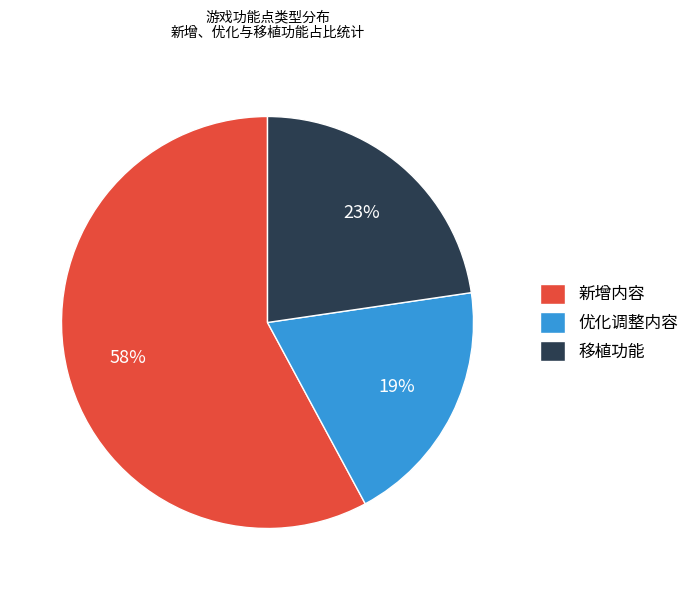

Which category has the smallest portion of the pie?

优化调整内容